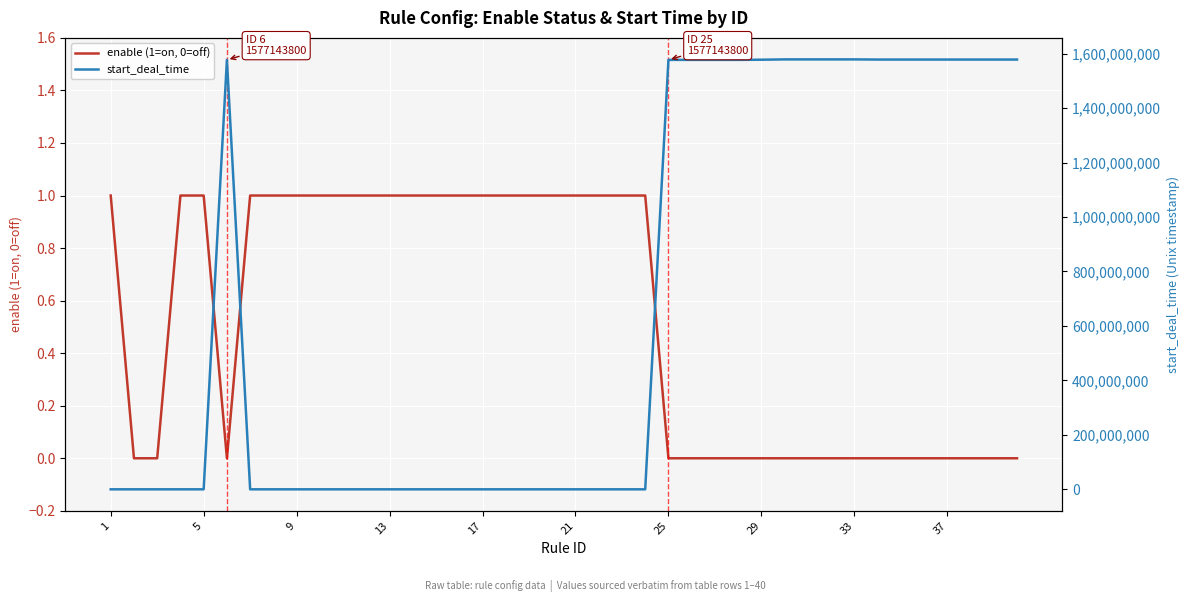

What is the sum of all enable (1=on, 0=off) values?

21